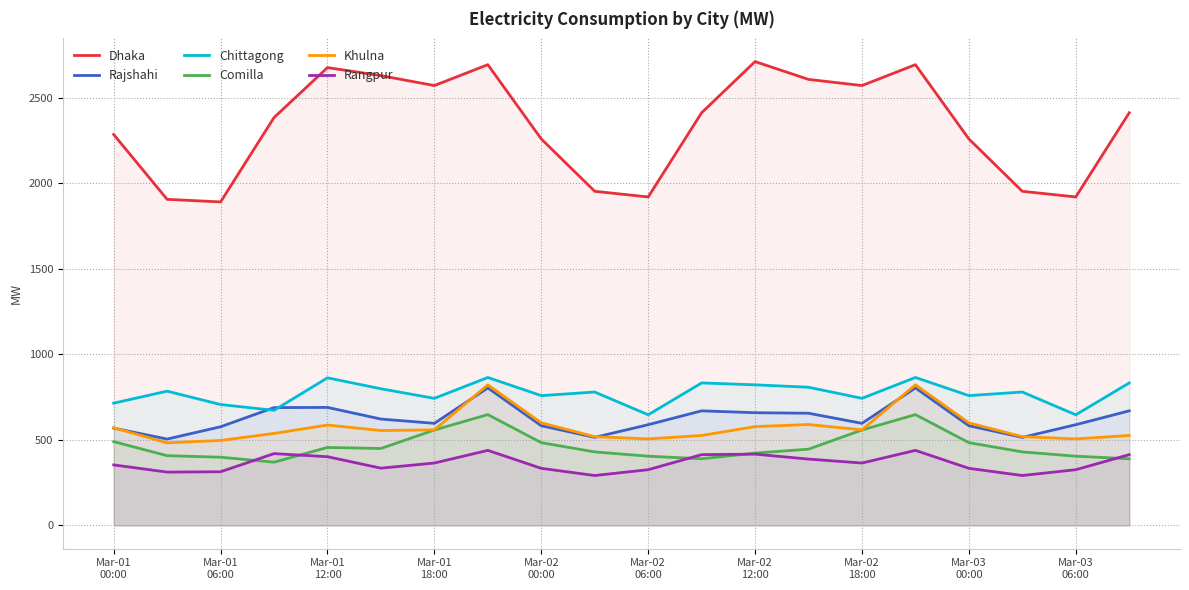

Which series has the largest total across all categories?

Dhaka